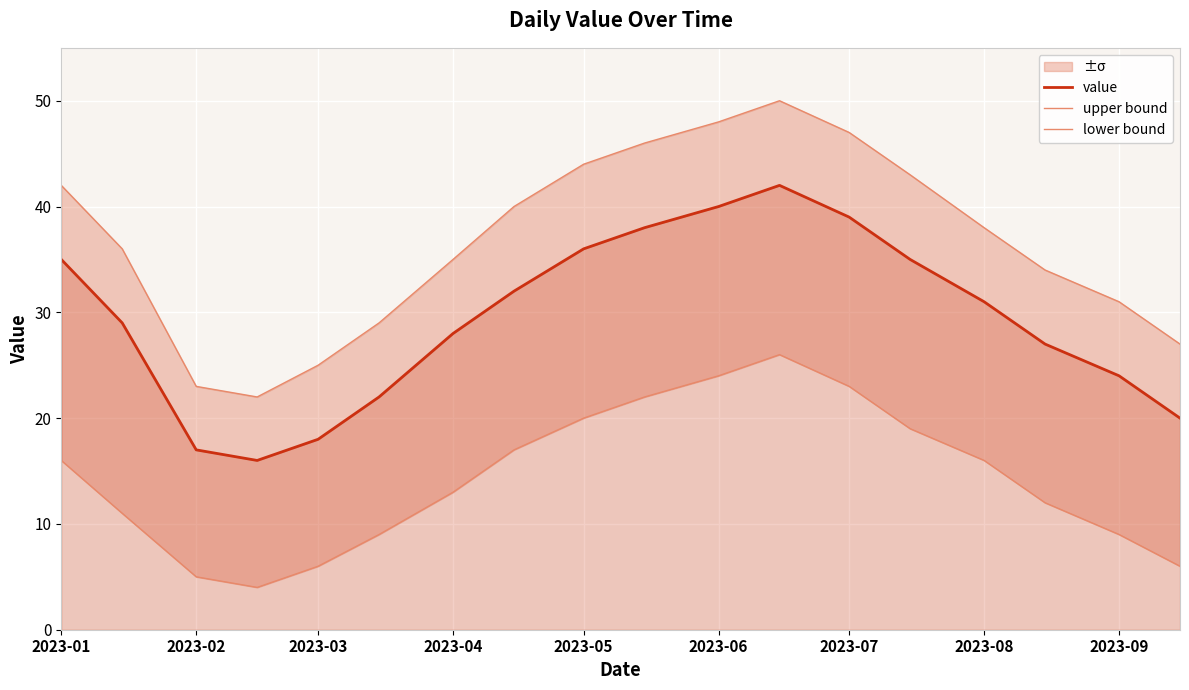

How many lines are shown in the chart?

3